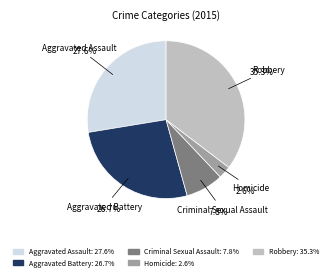

To the nearest percent, what is the combined percentage of Aggravated Assault and Robbery?

63%